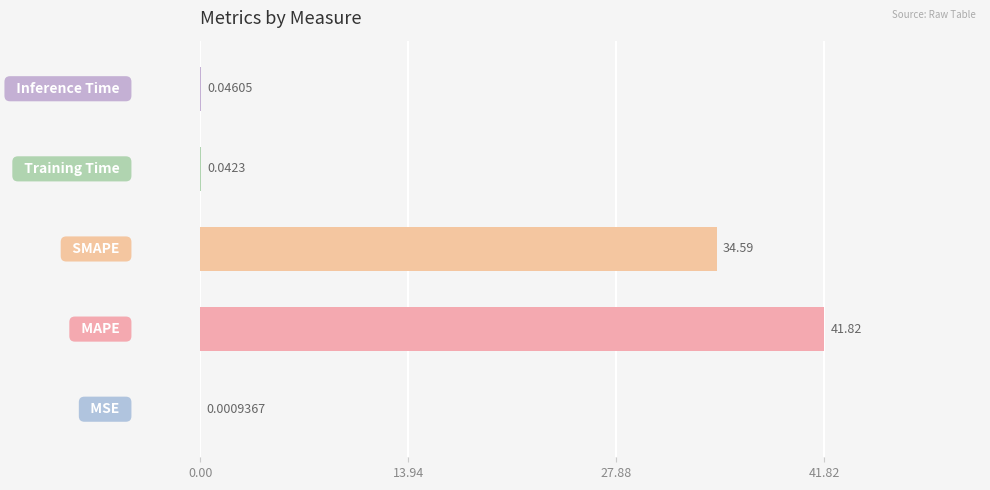

What is the sum of all values?

76.5